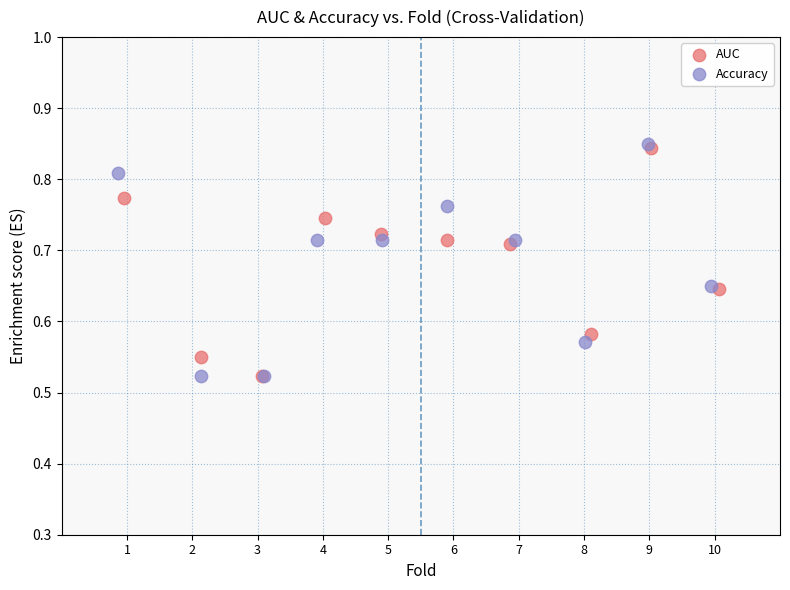

Which series has the widest spread of Y values?

Accuracy